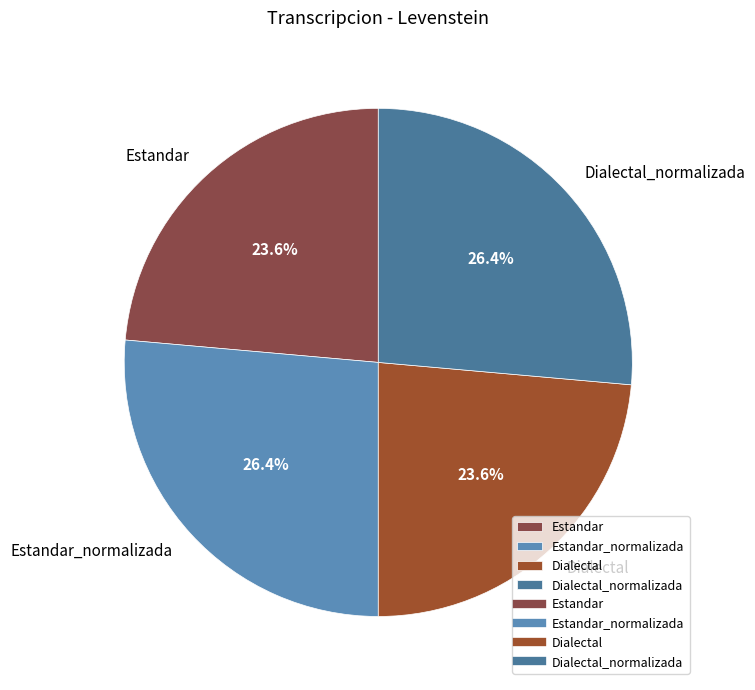

What portion of the pie excludes Estandar_normalizada?

73.6%